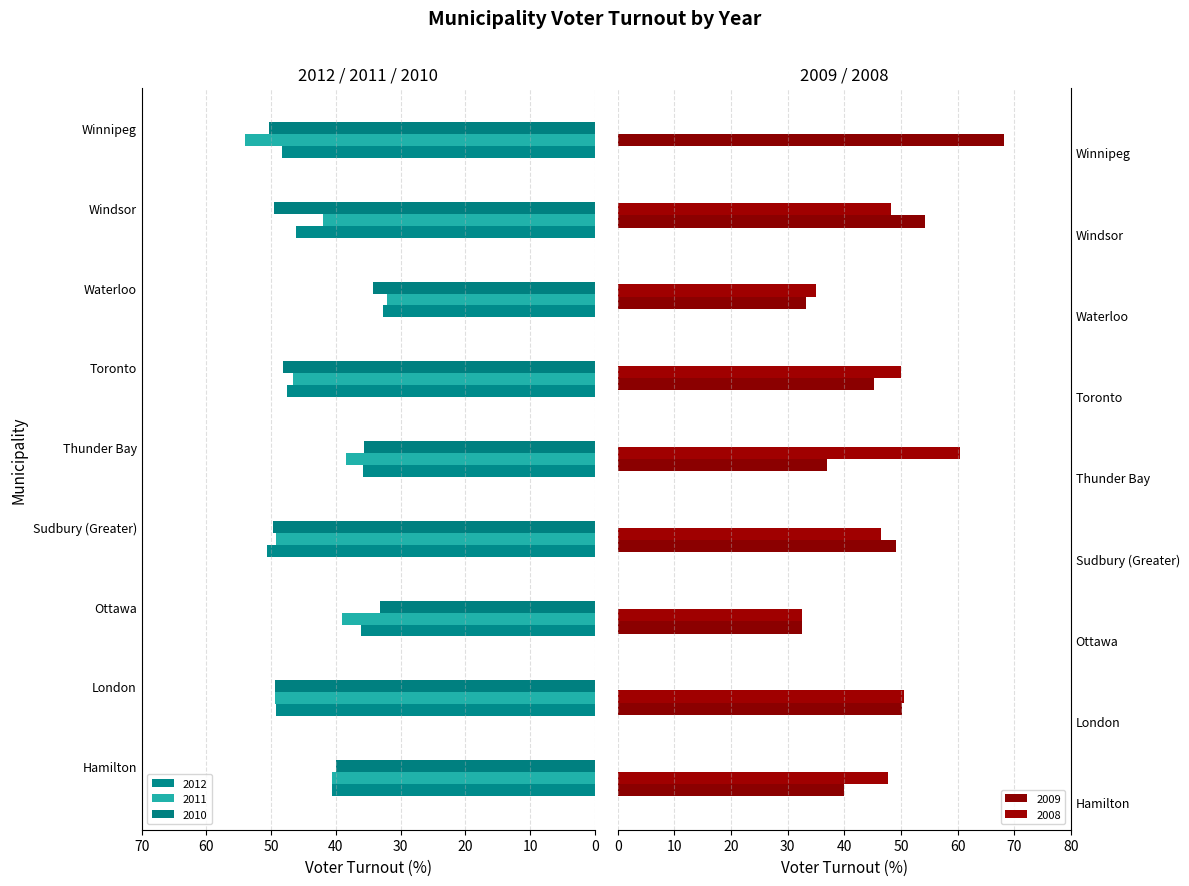

What is the value of the 2012 bar at the 7th from the left?

32.7